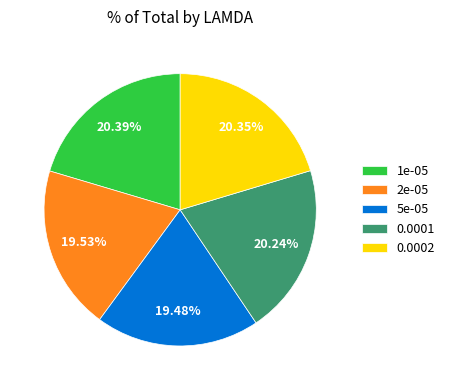

Combined, do 1e-05 and 0.0002 account for over 50%?

No